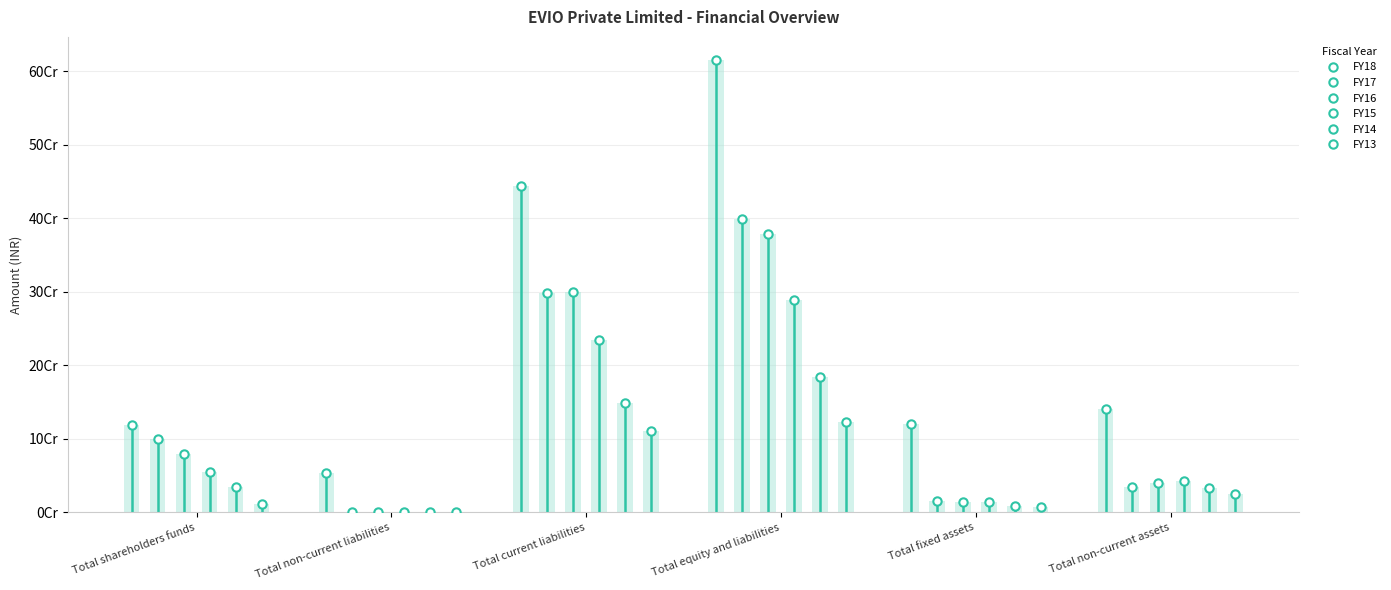

How many data points in FY15 are above 54635793?

2